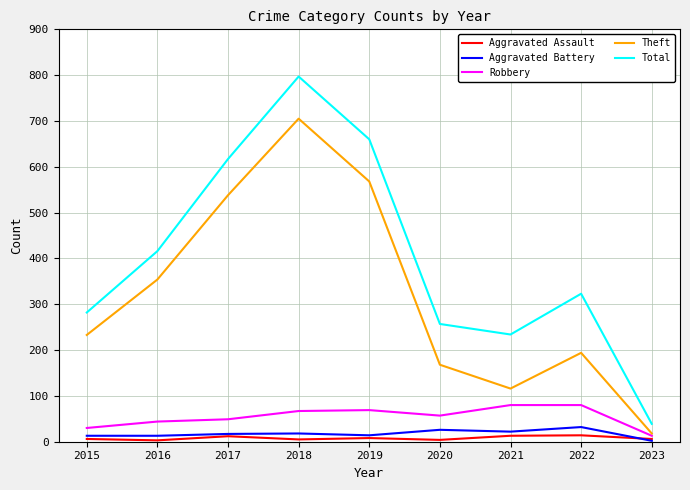

What is the minimum value for Theft?

18